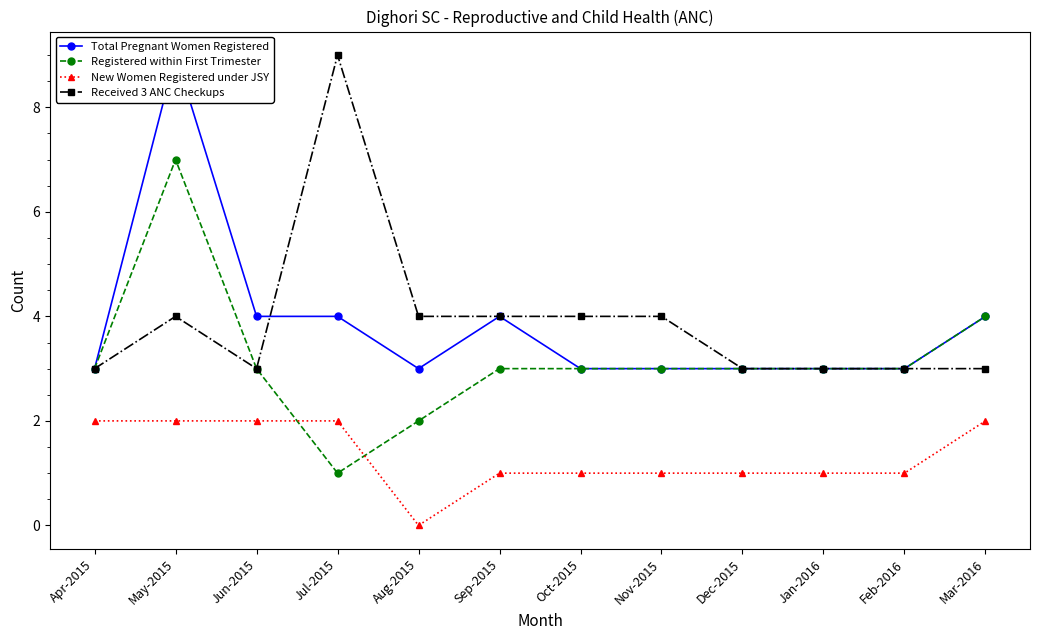

At which label is New Women Registered under JSY closest to 1?

Sep-2015